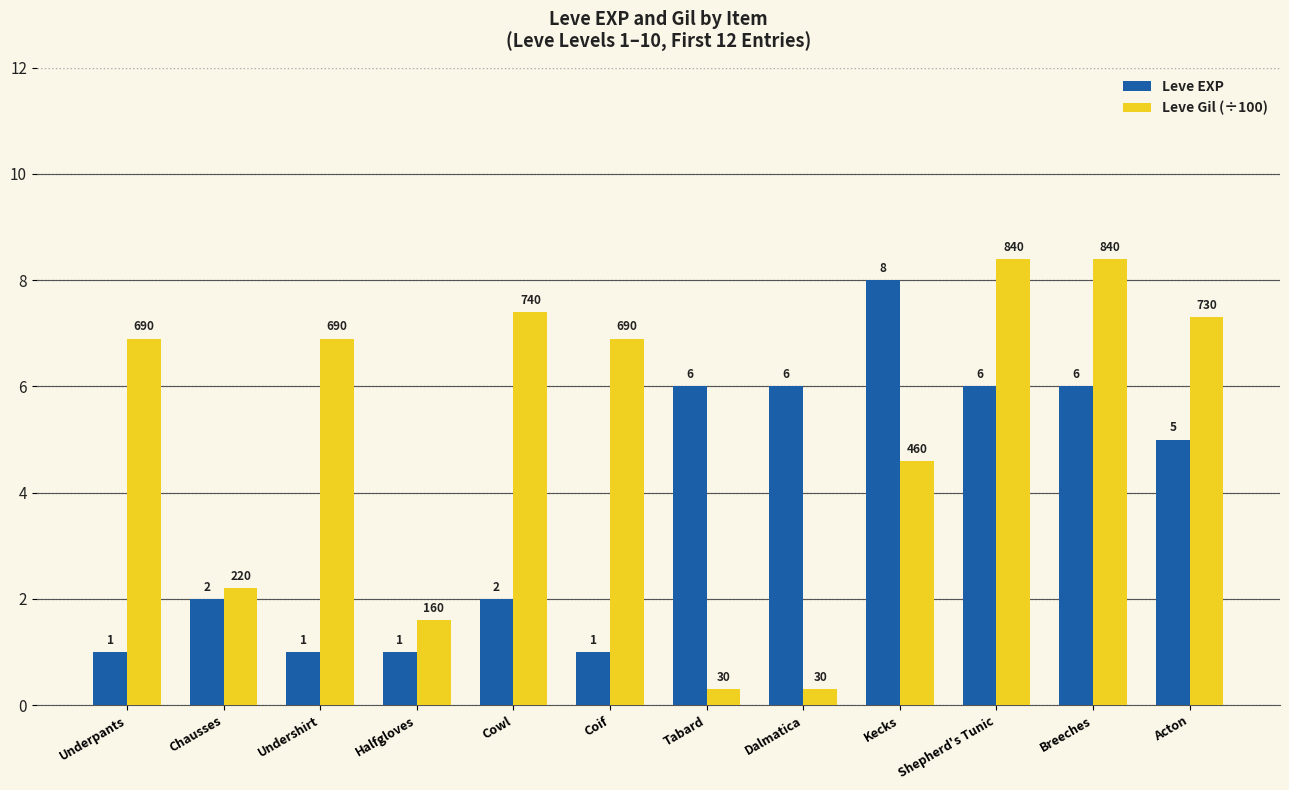

What position from the left is Chausses?

2